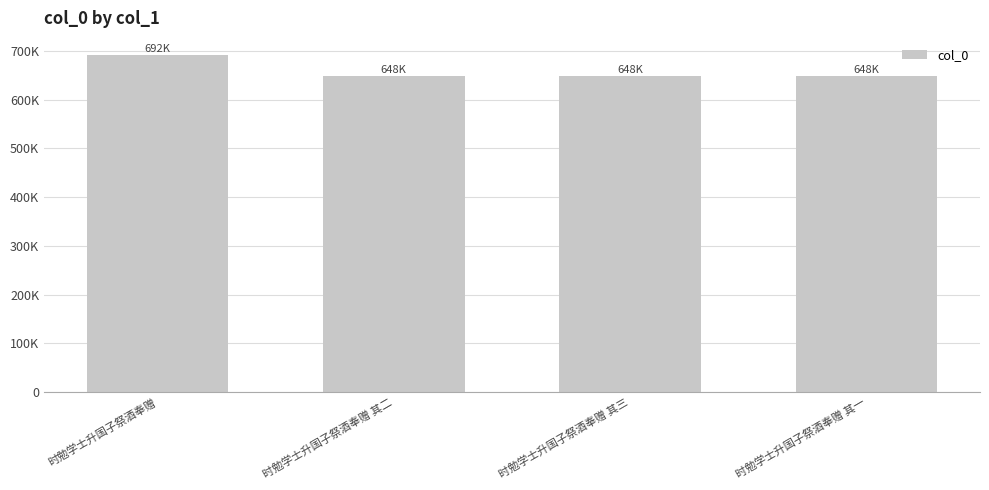

Are the bars horizontal?

No